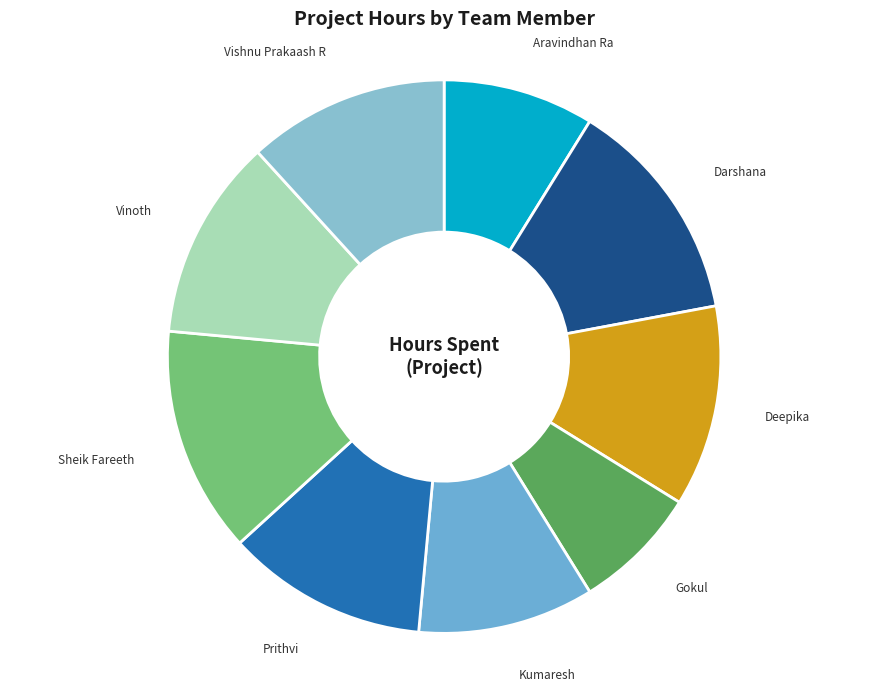

Does Vinoth account for over 50% of the chart?

No